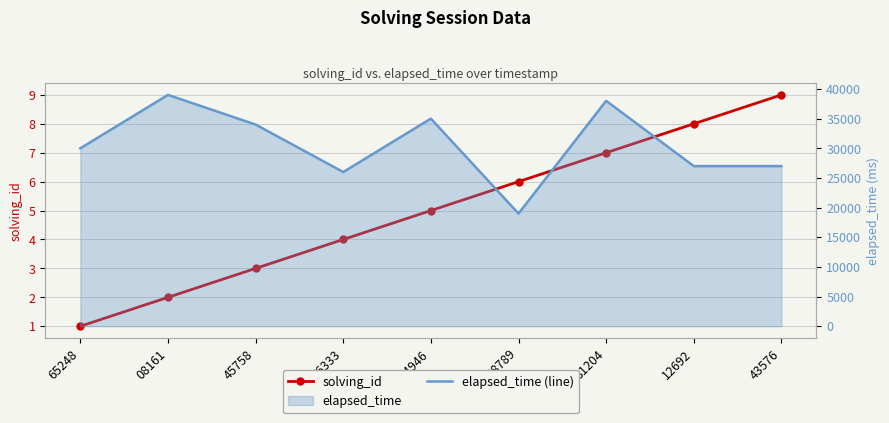

Reading left to right, transcribe all the data shown in this chart.

solving_id: 65248=1	08161=2	45758=3	76333=4	14946=5	38789=6	81204=7	12692=8	43576=9
elapsed_time (line): 65248=30000	08161=39000	45758=34000	76333=26000	14946=35000	38789=19000	81204=38000	12692=27000	43576=27000